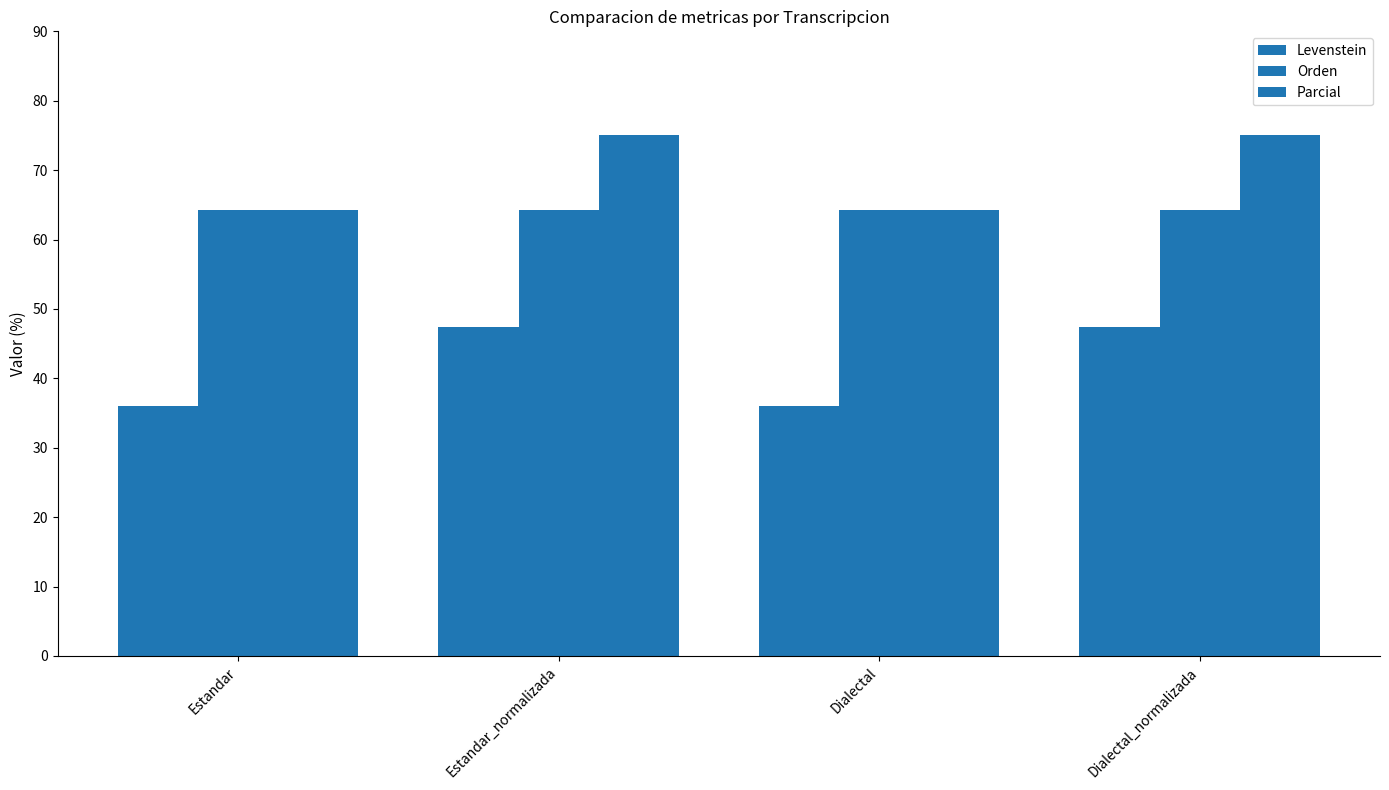

Rank the series by their maximum value, from highest to lowest.

Parcial, Orden, Levenstein